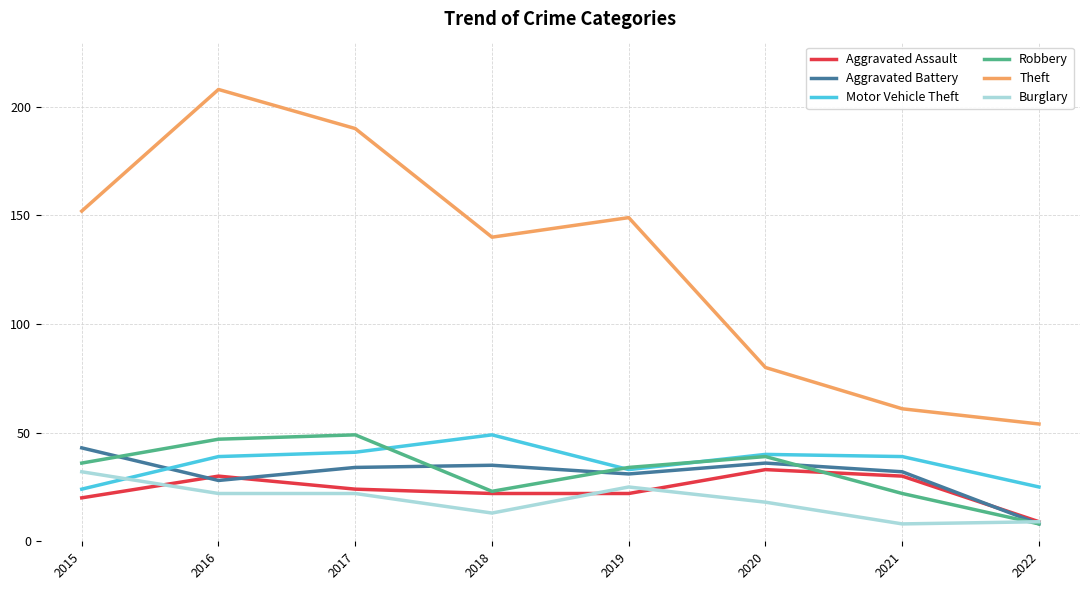

Which series changed the most between 2016 and 2022?

Theft